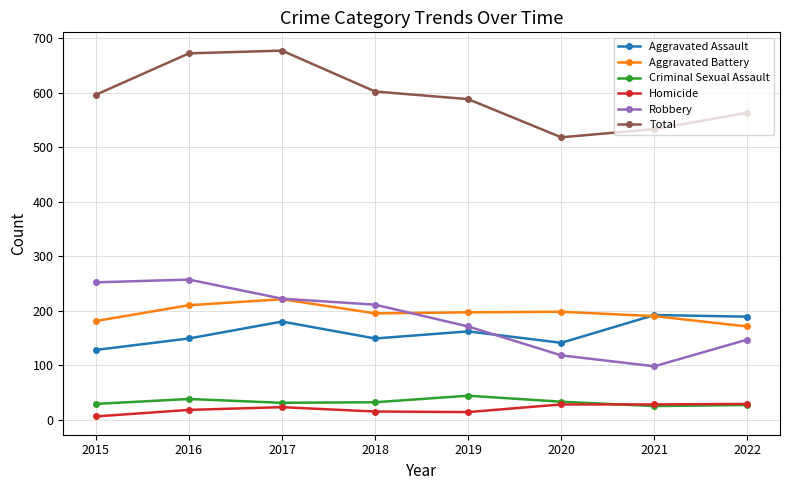

How many Criminal Sexual Assault values are between 29 and 38?

5